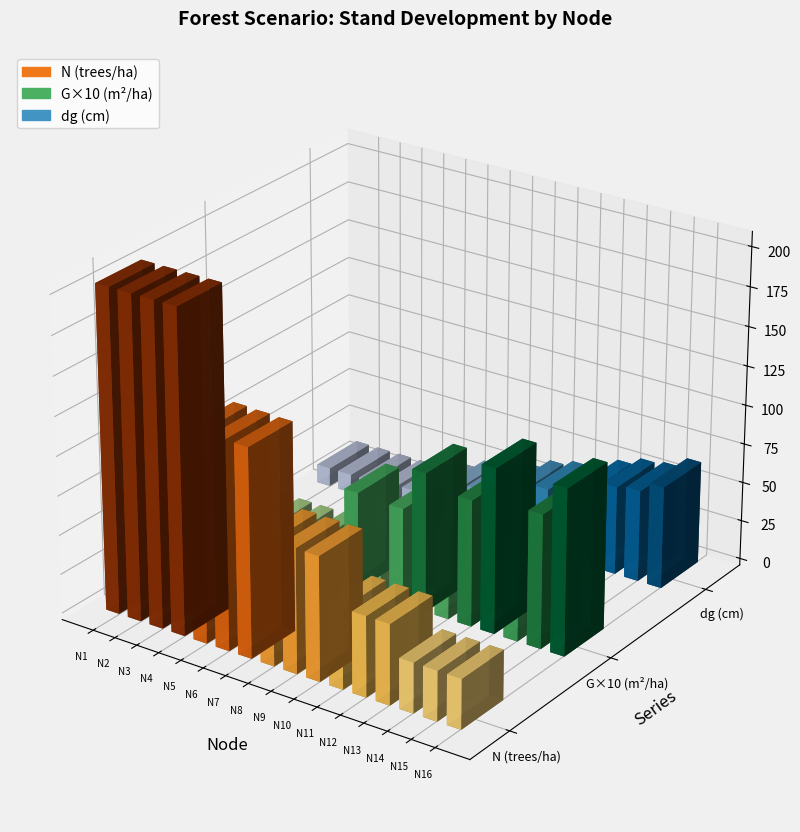

The dg series shows 16.6 at 8. True or false?

False